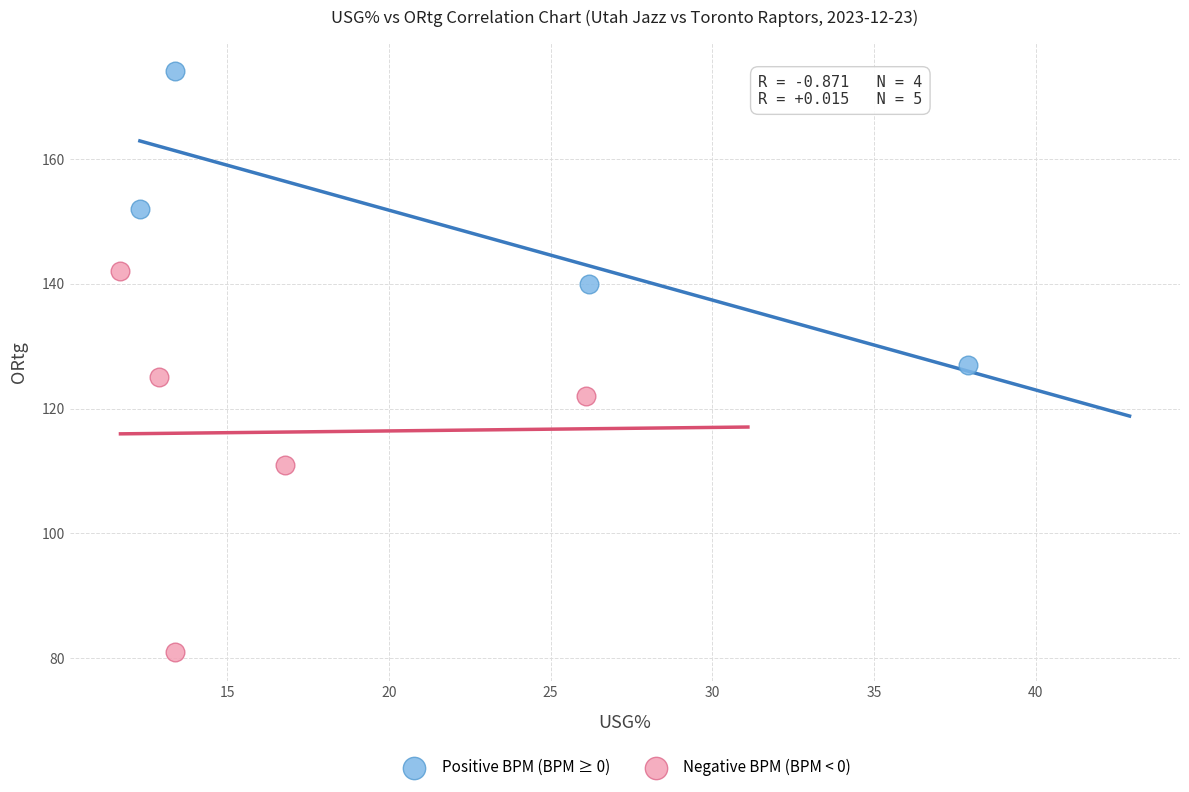

Which series has the largest Y range (max minus min)?

Negative BPM (BPM < 0)